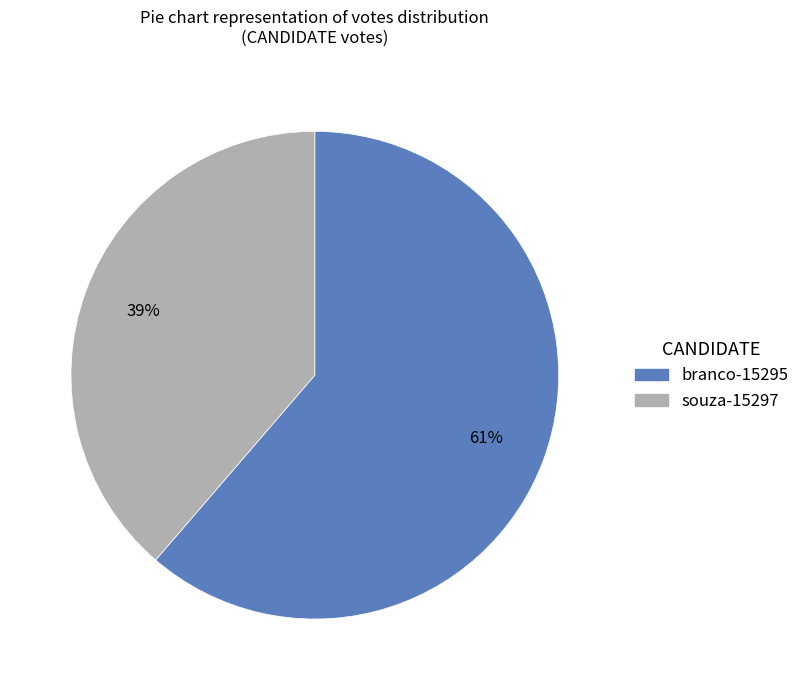

To the nearest percent, what is the combined percentage of souza-15297 and branco-15295?

100%